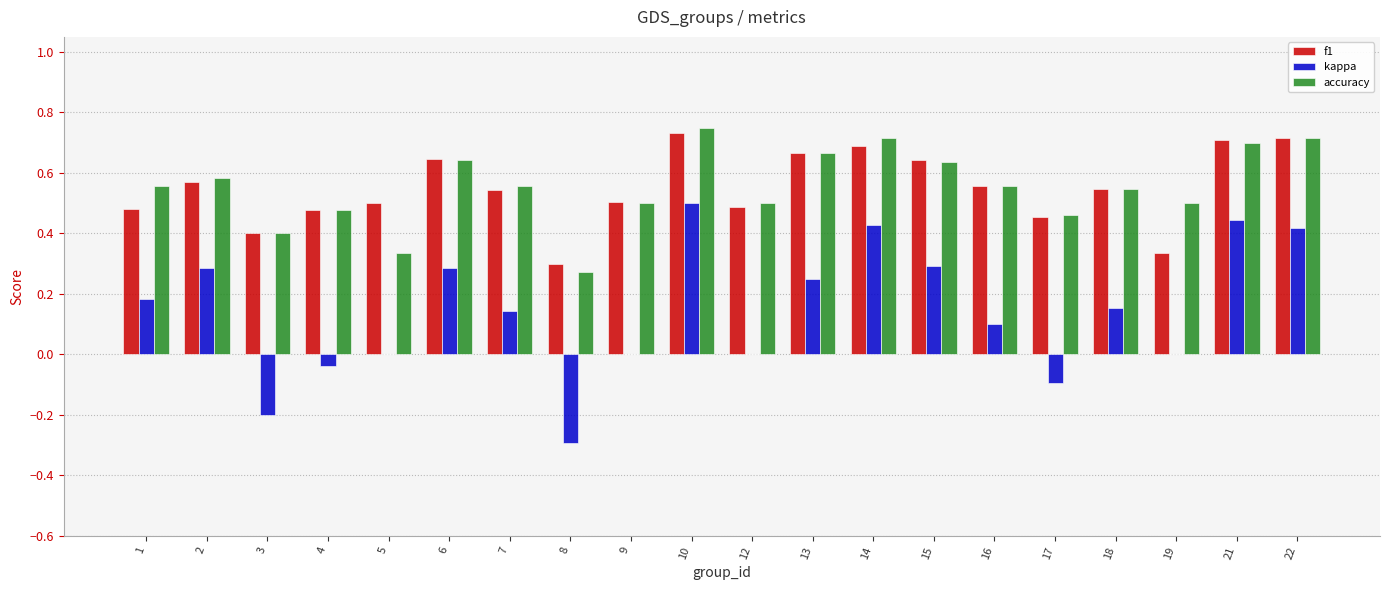

The kappa series shows 0.1 at 7. True or false?

True